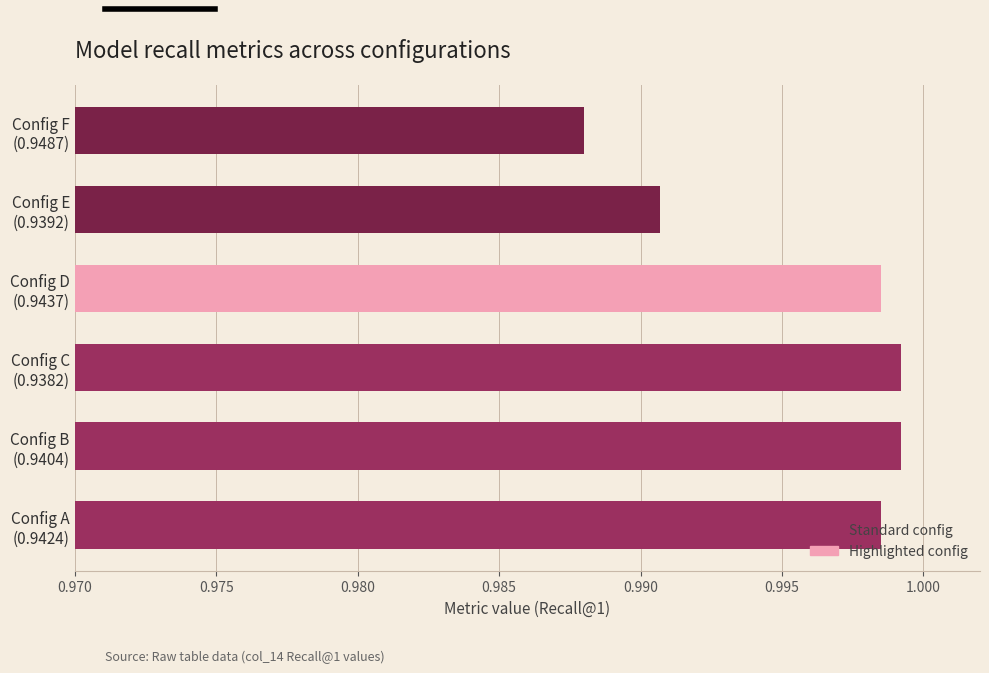

What is the sum of all values?

6.0